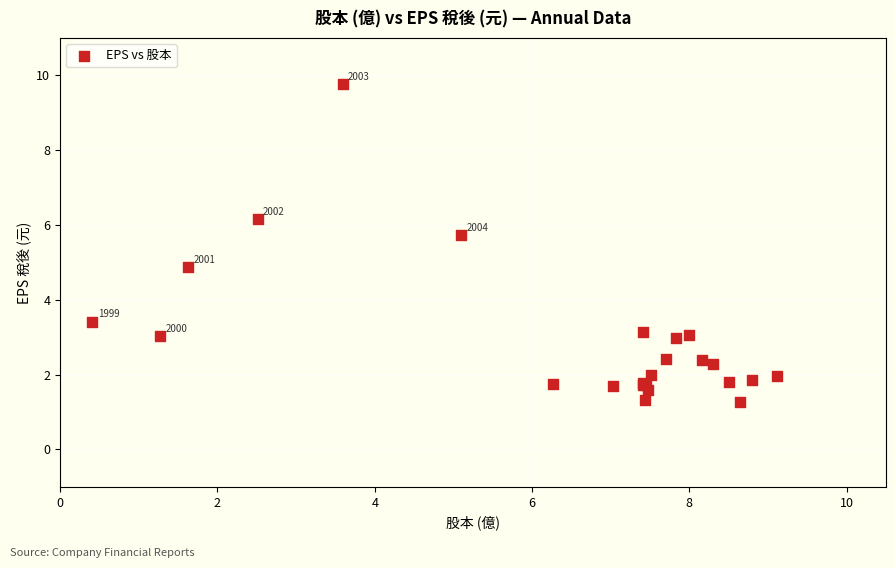

What Y value in the scatter plot is closest to 5?

4.9